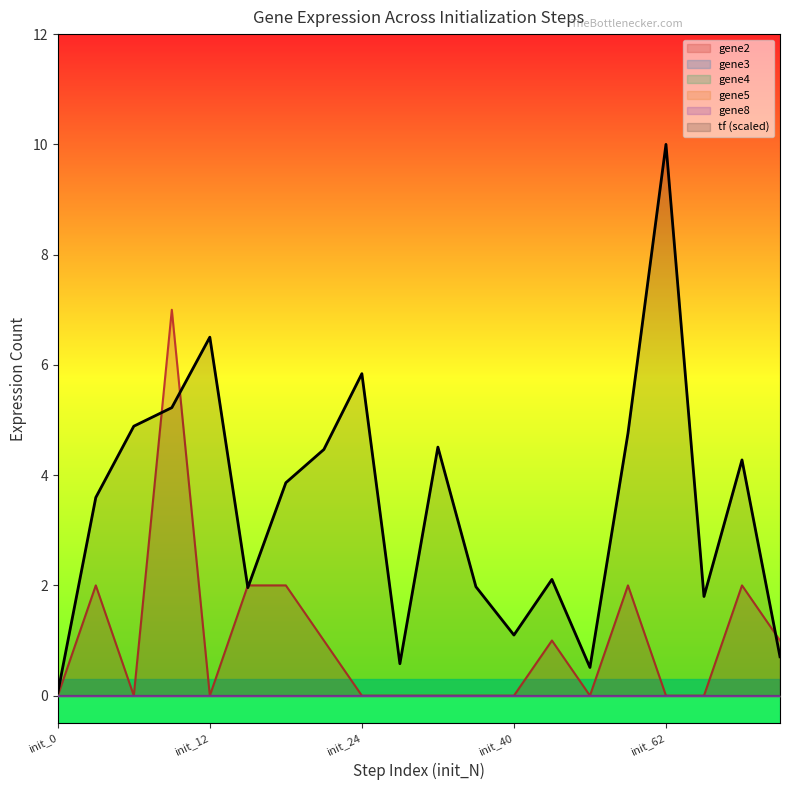

At which category is the sum across all series the highest?

init_11